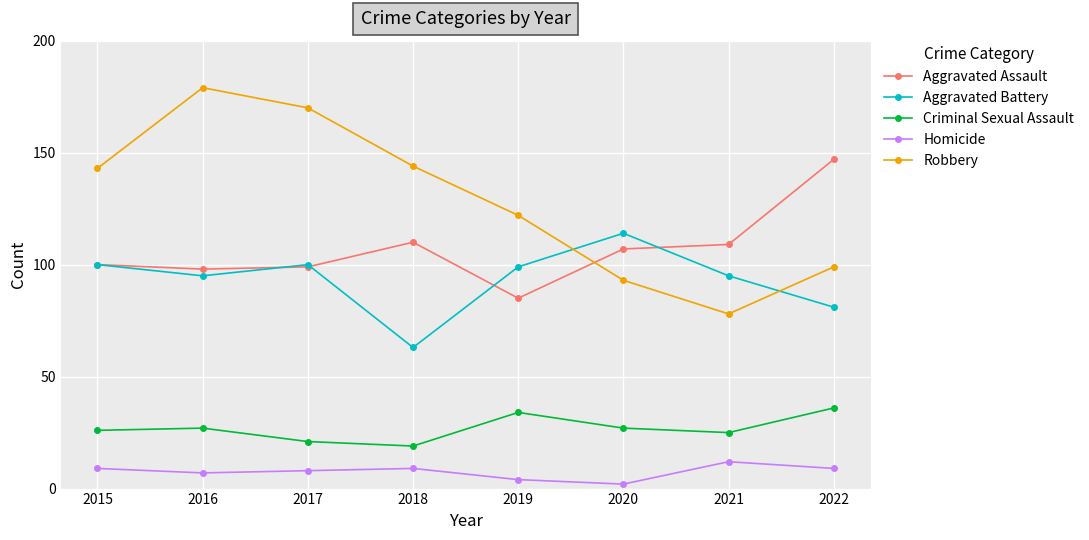

Where is the first local maximum for Aggravated Battery?

2017